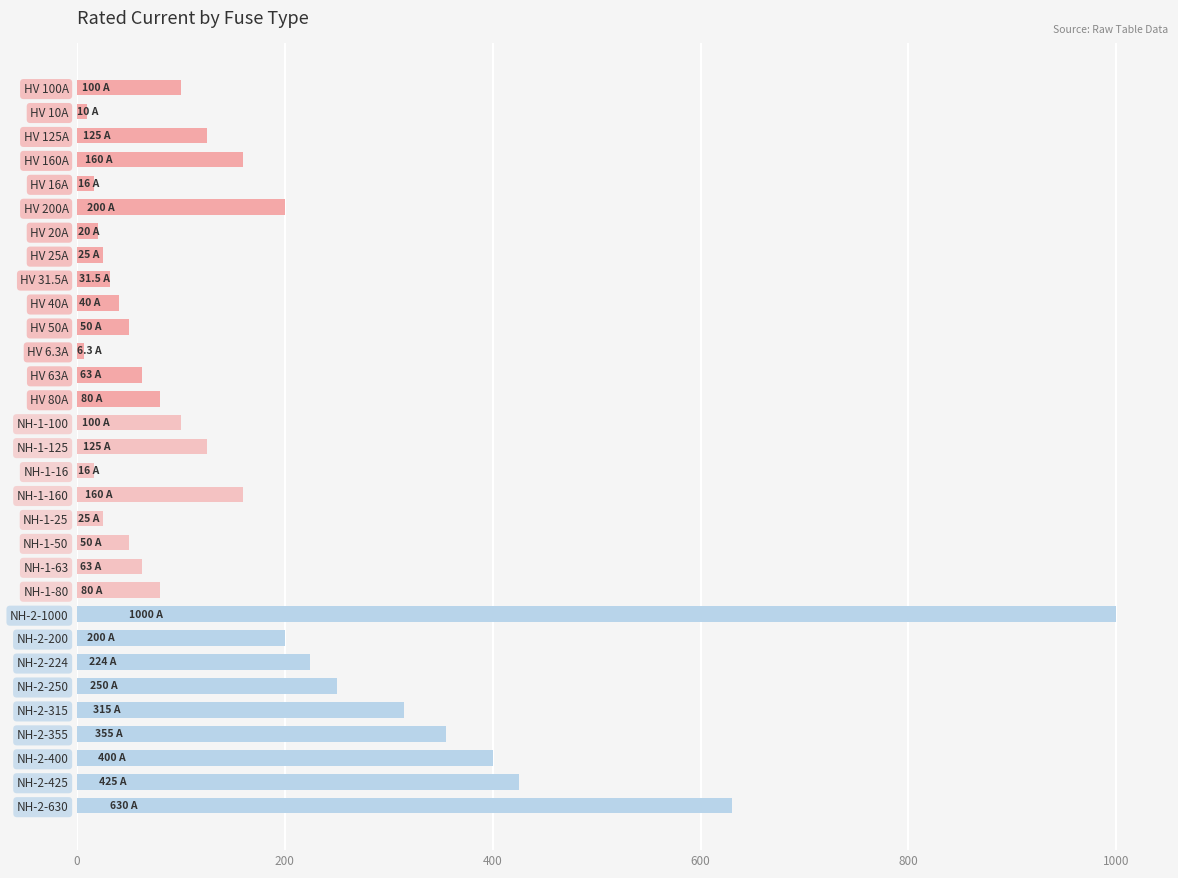

At which label is the value closest to 503?

NH-2-425